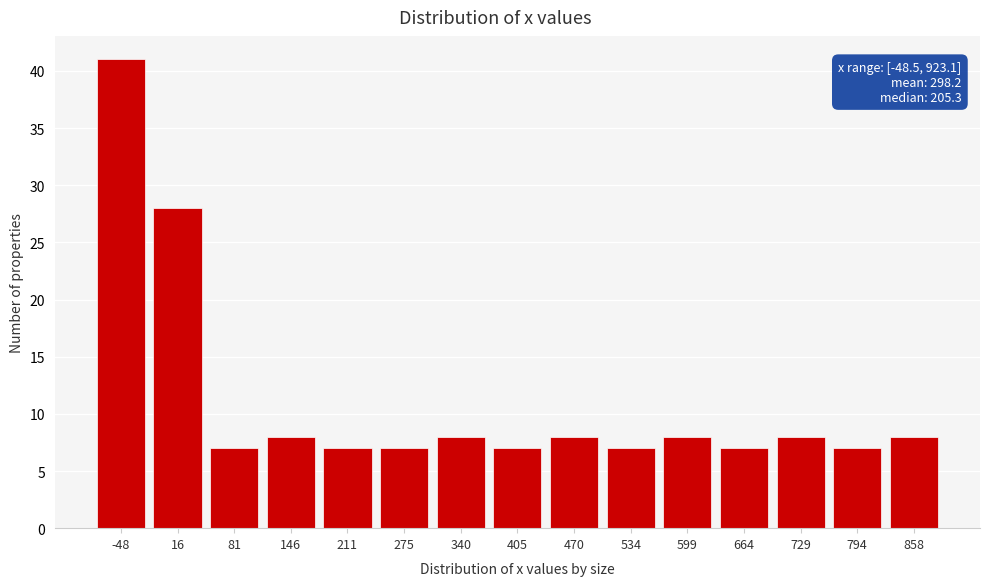

Reading left to right, list all the values displayed in this chart.

-48=41	16=28	81=7	146=8	211=7	275=7	340=8	405=7	470=8	534=7	599=8	664=7	729=8	794=7	858=8